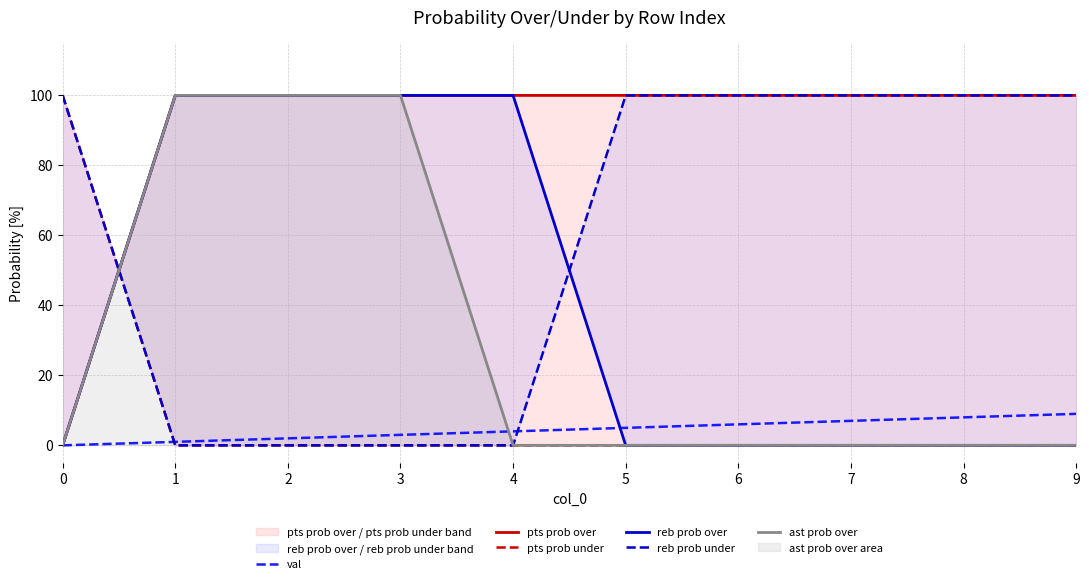

Reading left to right, what are all the values shown in this chart?

val: 0=0	1=1	2=2	3=3	4=4	5=5	6=6	7=7	8=8	9=9
pts prob over: 0=0	1=100	2=100	3=100	4=100	5=100	6=100	7=100	8=100	9=100
pts prob under: 0=100	1=0	2=0	3=0	4=0	5=0	6=0	7=0	8=0	9=0
reb prob over: 0=0	1=100	2=100	3=100	4=100	5=0	6=0	7=0	8=0	9=0
reb prob under: 0=100	1=0	2=0	3=0	4=0	5=100	6=100	7=100	8=100	9=100
ast prob over: 0=0	1=100	2=100	3=100	4=0	5=0	6=0	7=0	8=0	9=0